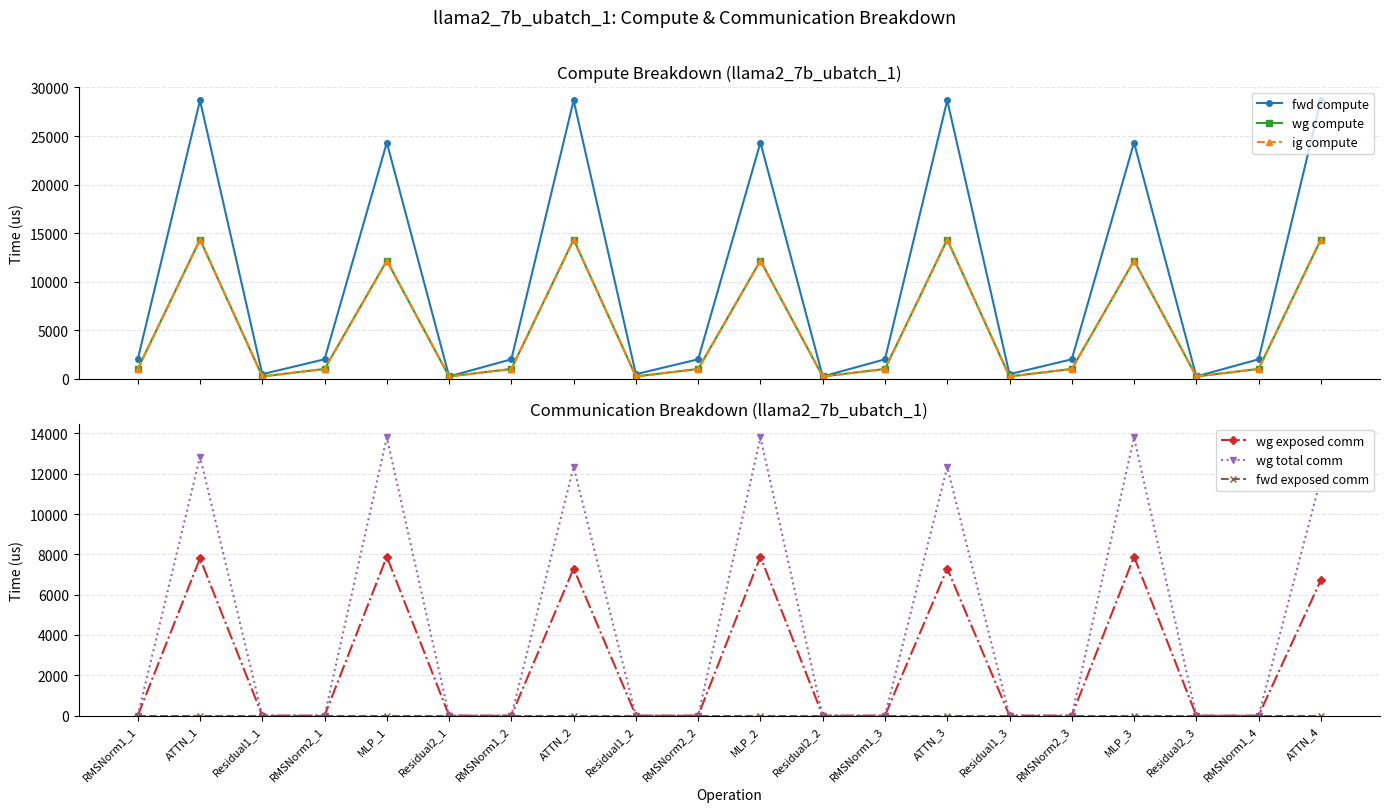

What is the sum of the wg compute values at RMSNorm1_2 and ATTN_2?

15335.4